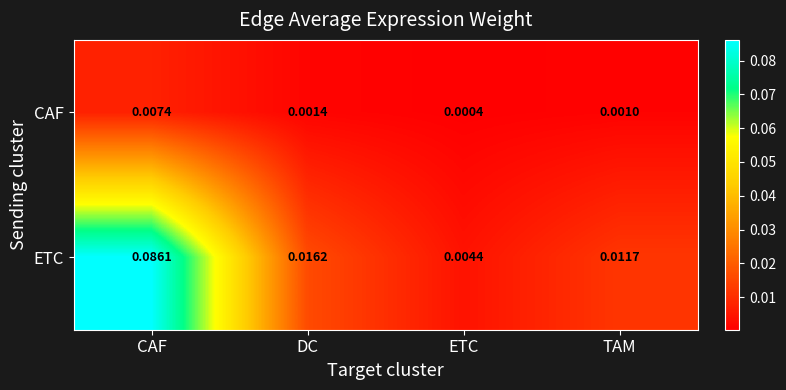

Between CAF and TAM, which series saw the biggest shift?

ETC